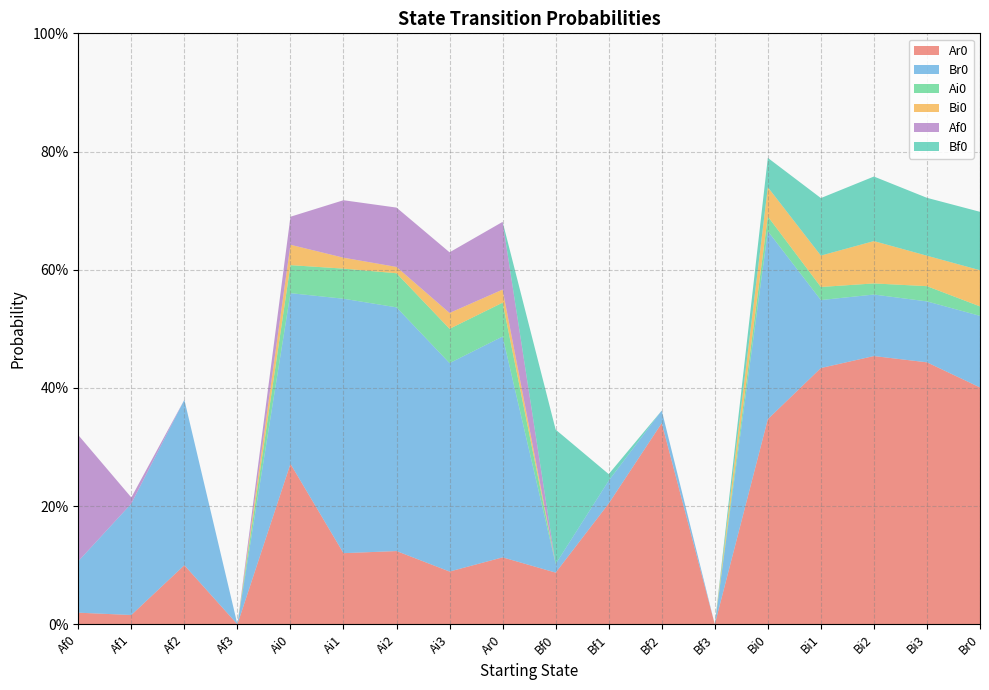

Reading right to left, transcribe all the data shown in this chart.

Ar0: Br0=0.4	Bi3=0.4	Bi2=0.5	Bi1=0.4	Bi0=0.3	Bf3=0.0	Bf2=0.3	Bf1=0.2	Bf0=0.1	Ar0=0.1	Ai3=0.1	Ai2=0.1	Ai1=0.1	Ai0=0.3	Af3=0.0	Af2=0.1	Af1=0.0	Af0=0.0
Br0: Br0=0.1	Bi3=0.1	Bi2=0.1	Bi1=0.1	Bi0=0.3	Bf3=0.0	Bf2=0.0	Bf1=0.0	Bf0=0.0	Ar0=0.4	Ai3=0.4	Ai2=0.4	Ai1=0.4	Ai0=0.3	Af3=0.0	Af2=0.3	Af1=0.2	Af0=0.1
Ai0: Br0=0.0	Bi3=0.0	Bi2=0.0	Bi1=0.0	Bi0=0.0	Bf3=0.0	Bf2=0.0	Bf1=0.0	Bf0=0.0	Ar0=0.1	Ai3=0.1	Ai2=0.1	Ai1=0.1	Ai0=0.0	Af3=0.0	Af2=0.0	Af1=0.0	Af0=0.0
Bi0: Br0=0.1	Bi3=0.1	Bi2=0.1	Bi1=0.1	Bi0=0.0	Bf3=0.0	Bf2=0.0	Bf1=0.0	Bf0=0.0	Ar0=0.0	Ai3=0.0	Ai2=0.0	Ai1=0.0	Ai0=0.0	Af3=0.0	Af2=0.0	Af1=0.0	Af0=0.0
Af0: Br0=0.0	Bi3=0.0	Bi2=0.0	Bi1=0.0	Bi0=0.0	Bf3=0.0	Bf2=0.0	Bf1=0.0	Bf0=0.0	Ar0=0.1	Ai3=0.1	Ai2=0.1	Ai1=0.1	Ai0=0.0	Af3=0.0	Af2=0.0	Af1=0.0	Af0=0.2
Bf0: Br0=0.1	Bi3=0.1	Bi2=0.1	Bi1=0.1	Bi0=0.0	Bf3=0.0	Bf2=0.0	Bf1=0.0	Bf0=0.2	Ar0=0.0	Ai3=0.0	Ai2=0.0	Ai1=0.0	Ai0=0.0	Af3=0.0	Af2=0.0	Af1=0.0	Af0=0.0